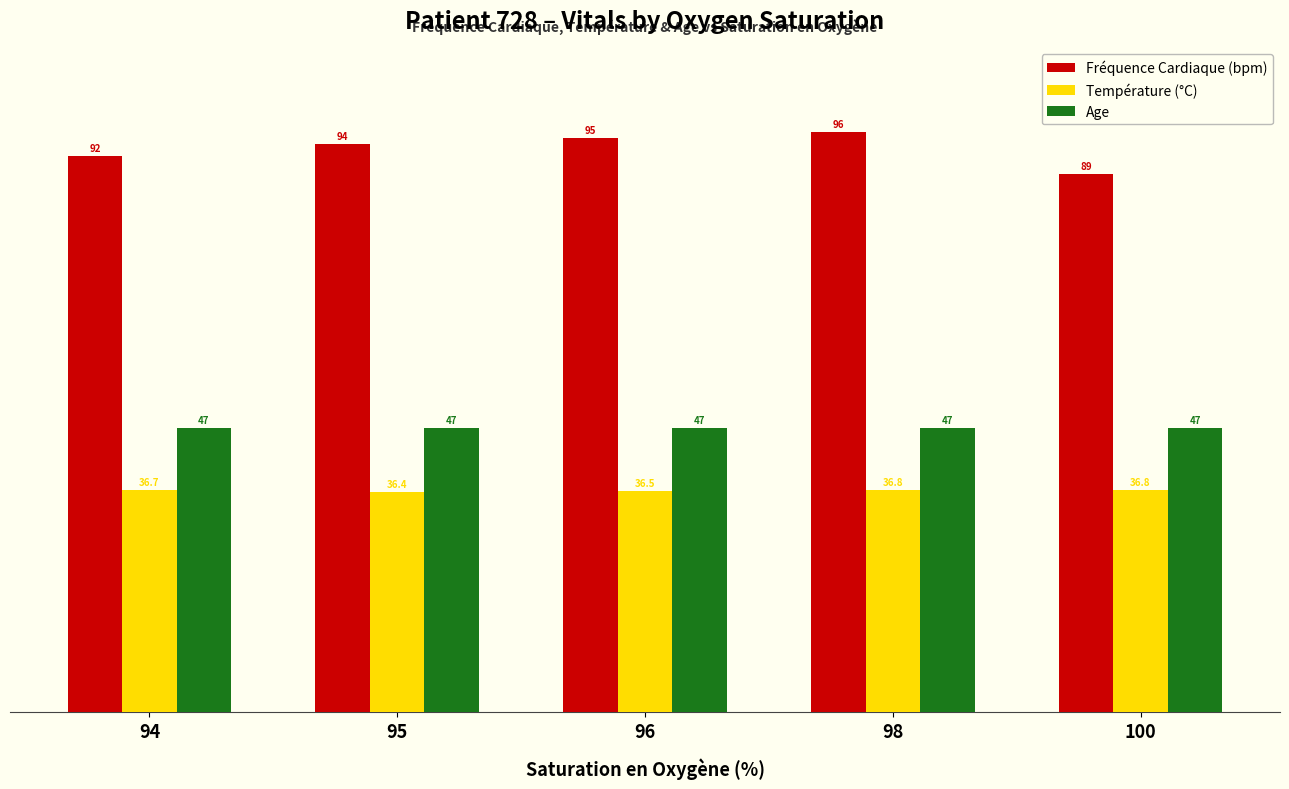

Is it true that Fréquence Cardiaque (bpm) equals 96.0 at 98?

True